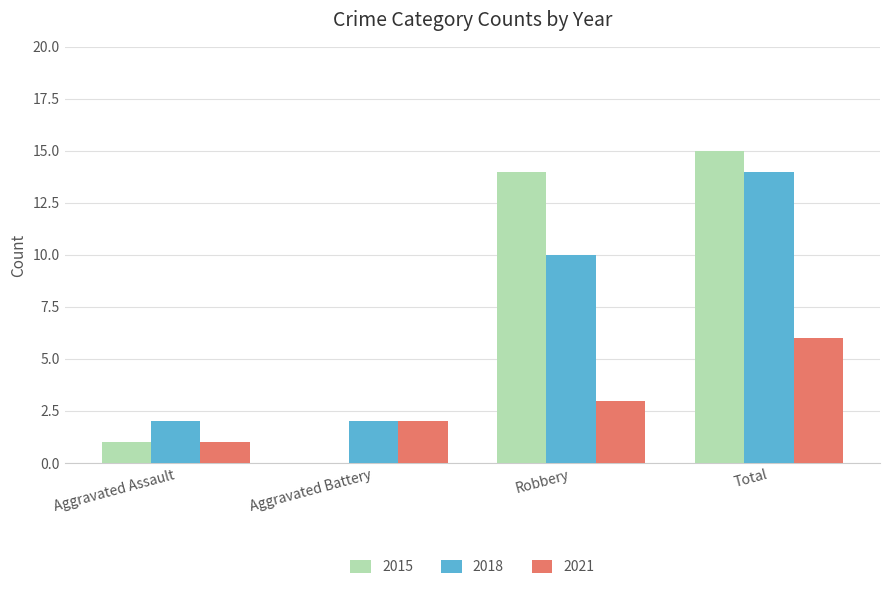

What is the sum of all 2021 values?

12